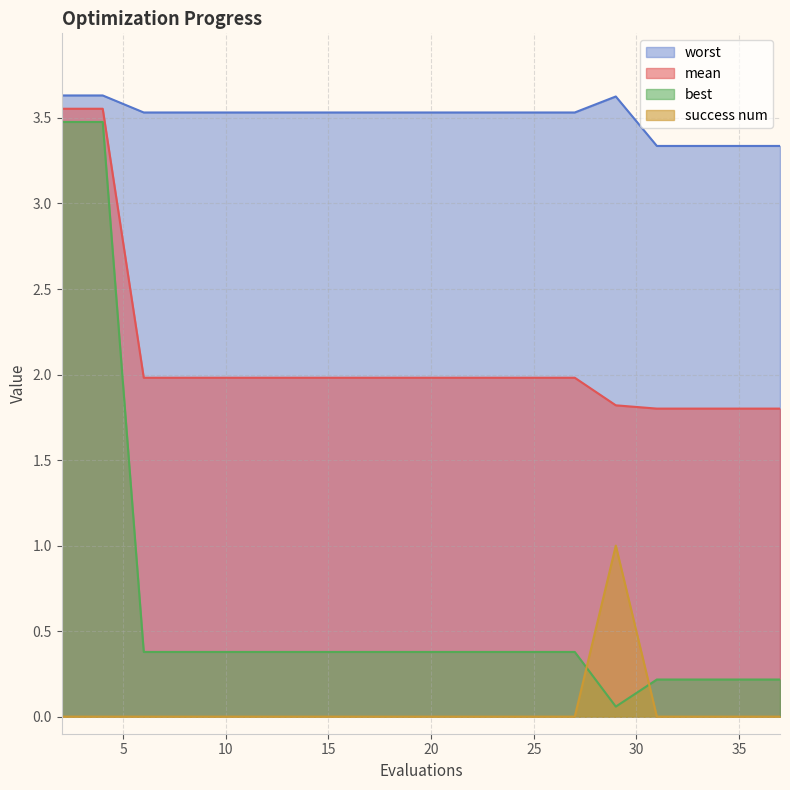

Rank the series at 36 from lowest to highest value.

success num, best, mean, worst